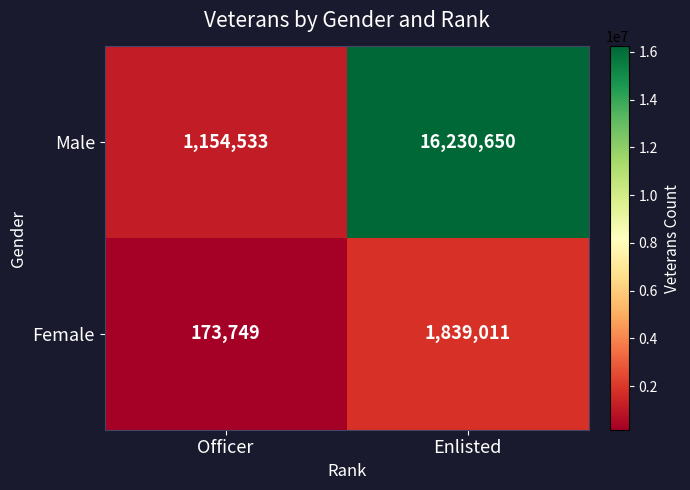

What is the sum of all Female values?

2012760